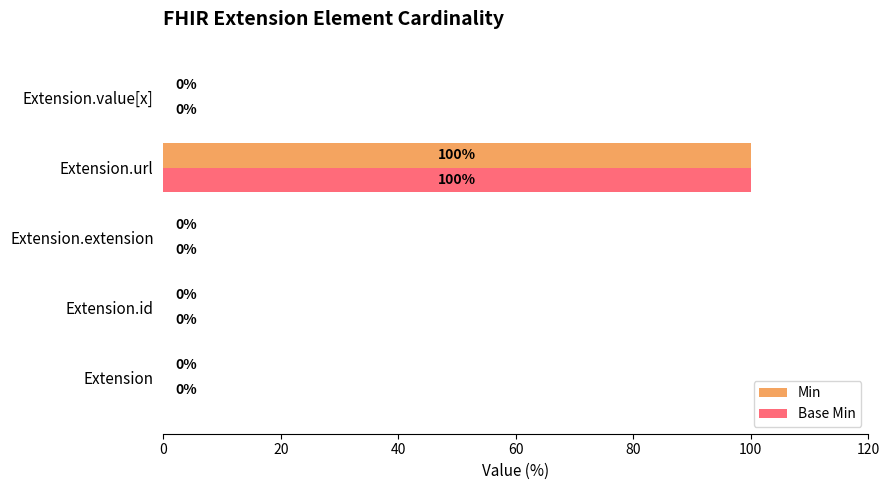

What are all the series names shown in the legend?

Min, Base Min